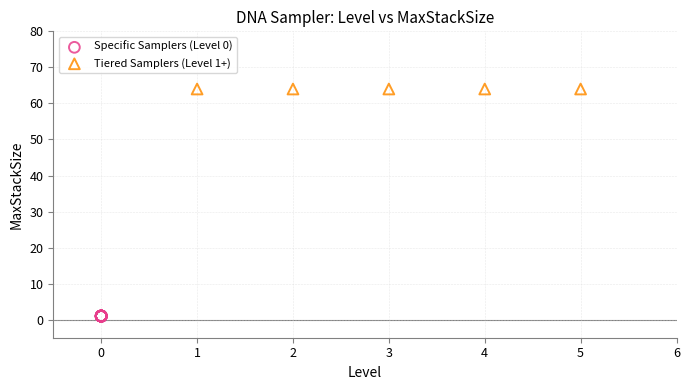

Which series contains the lowest Y value?

Specific Samplers (Level 0)